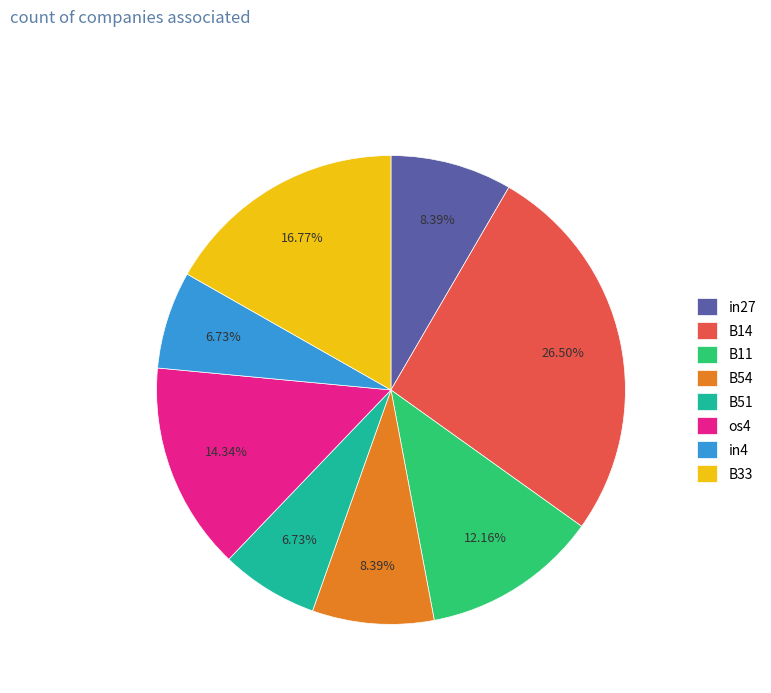

How many segments does this pie chart have?

8